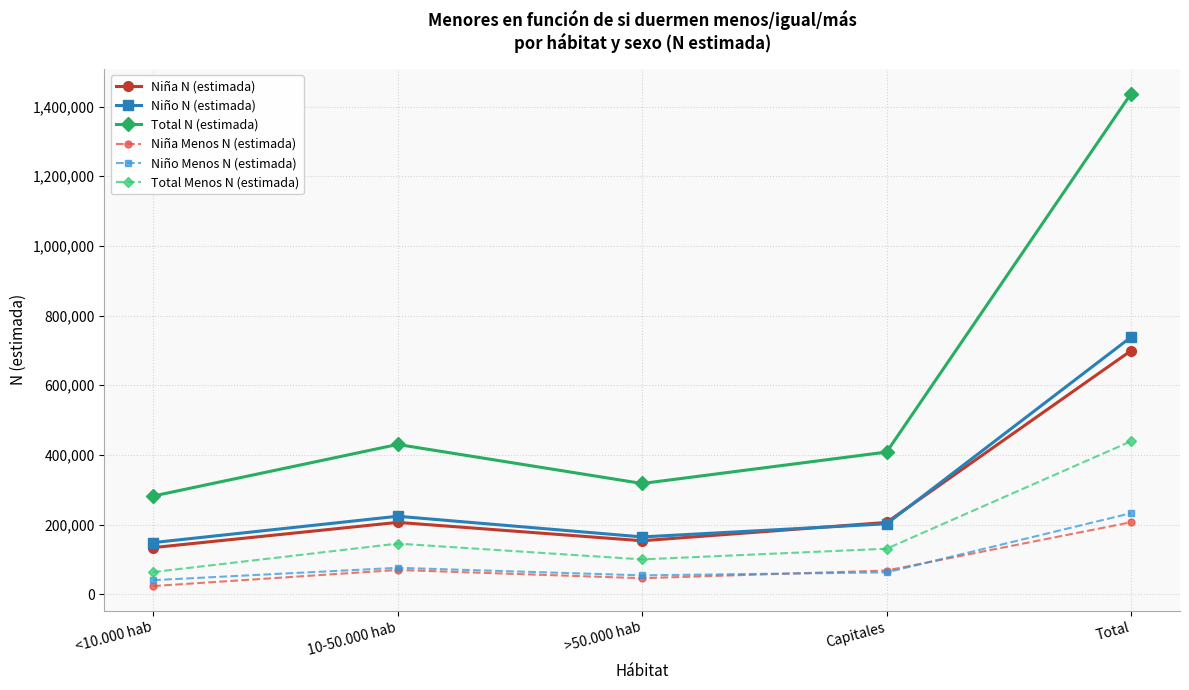

Which series has the largest total across all categories?

Total N (estimada)